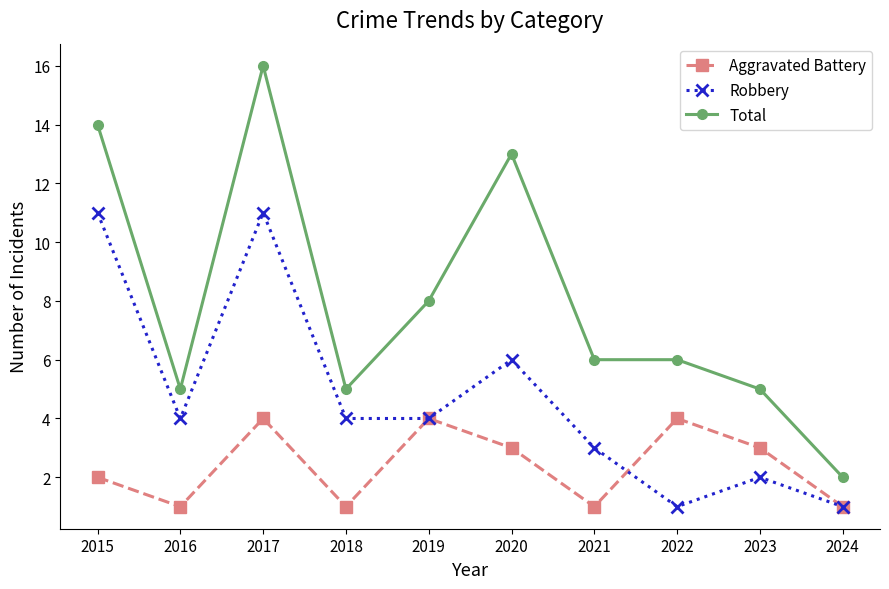

What are all the series names shown in the legend?

Aggravated Battery, Robbery, Total